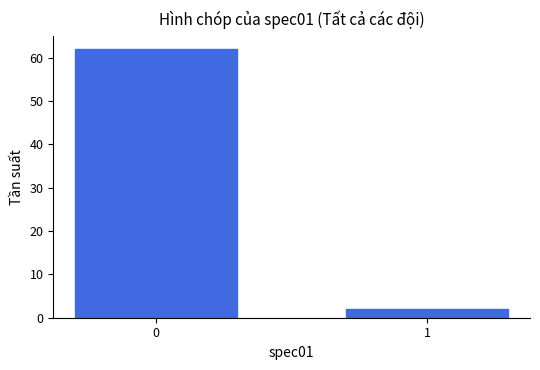

Reading right to left, transcribe all the data shown in this chart.

2	62